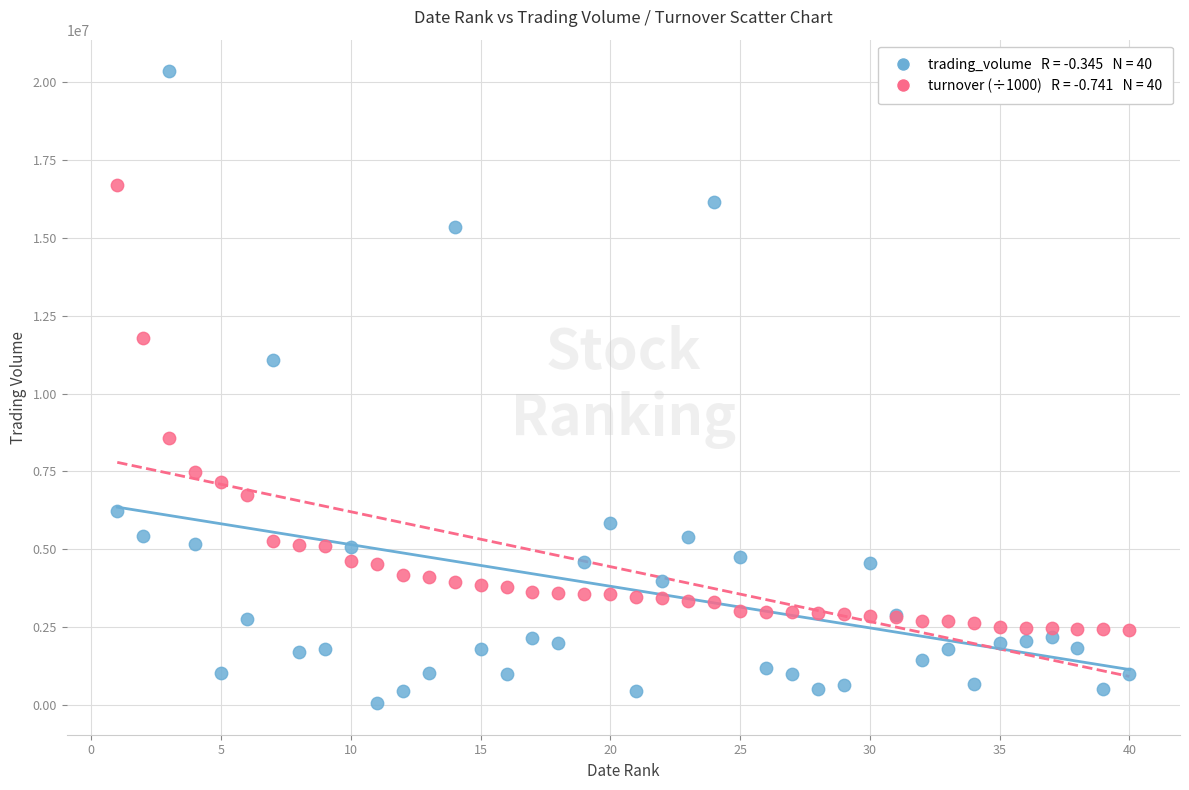

Across all series, what Y value is closest to 10203867?

11073219.0